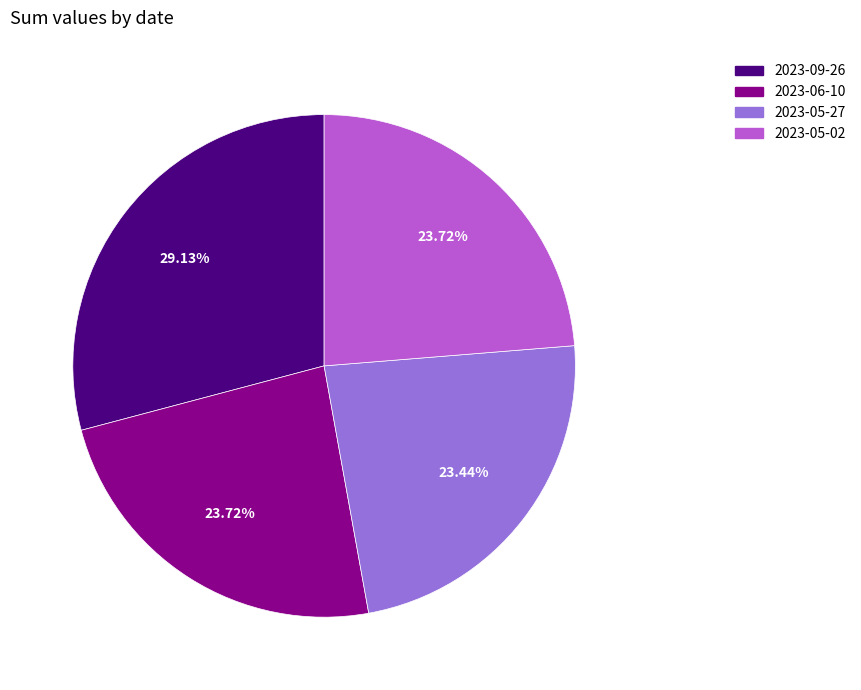

What percentage is the 2023-06-10 slice, to the nearest percent?

24%